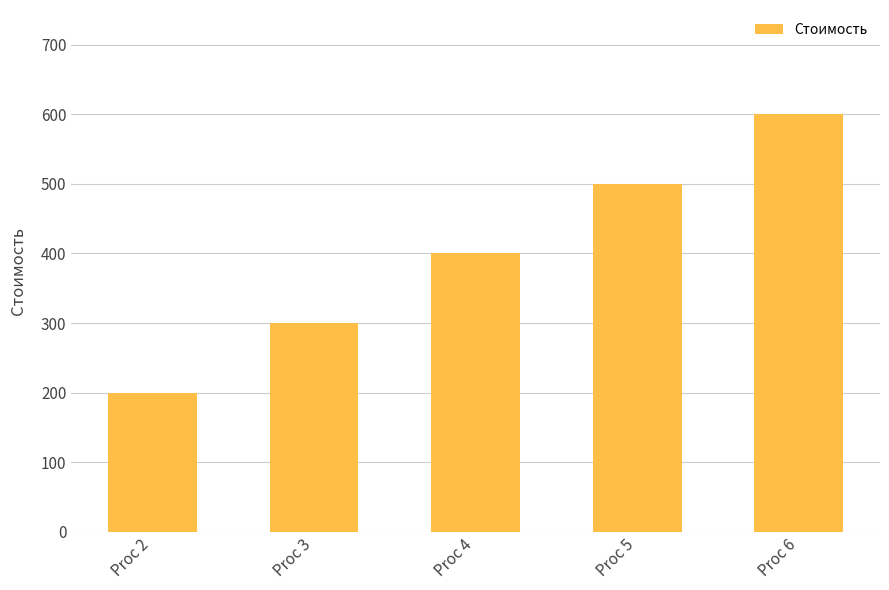

Reading left to right, list all the values displayed in this chart.

Proc 2=200	Proc 3=300	Proc 4=400	Proc 5=500	Proc 6=600